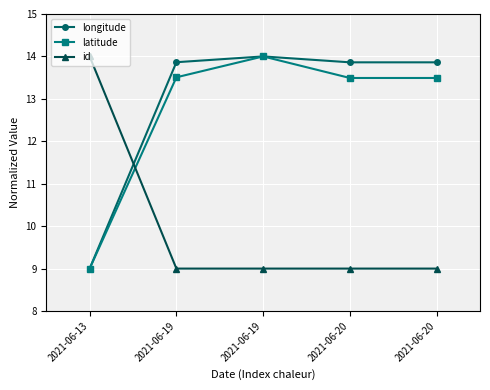

What is the maximum value for latitude?

14.0